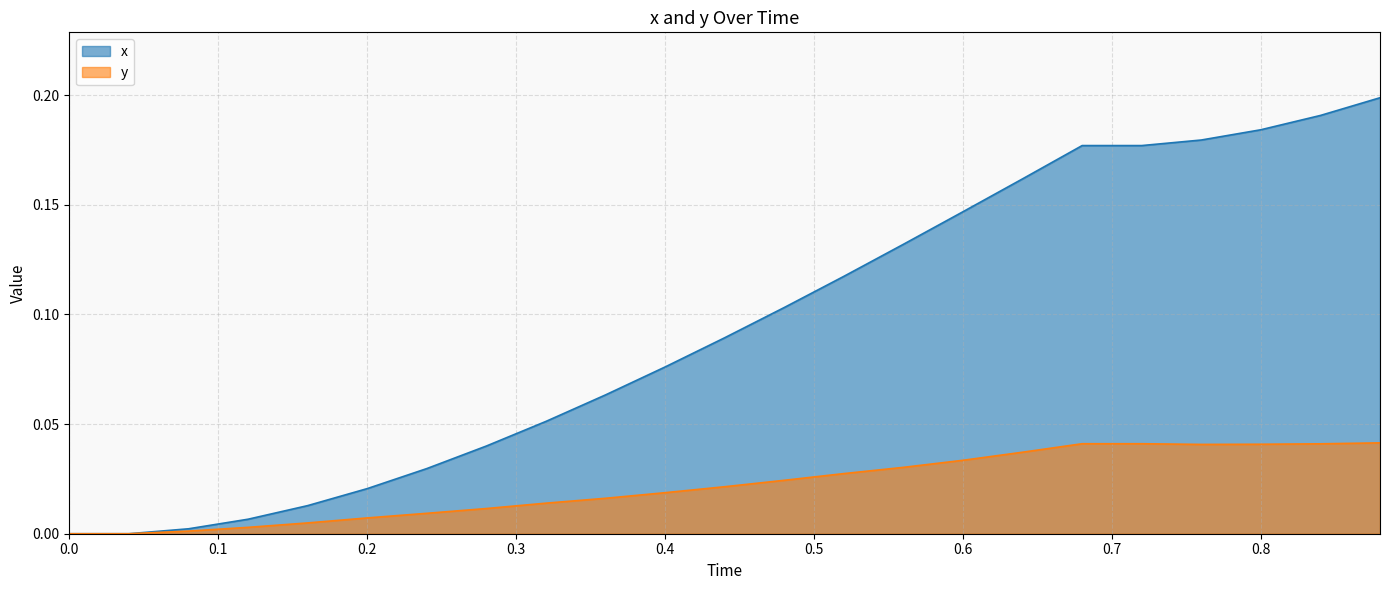

True or false: y and x cross at least once.

False